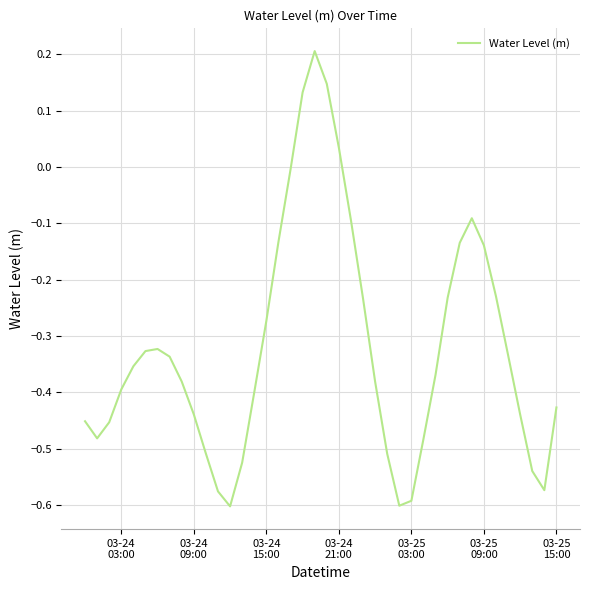

Reading right to left, extract all data points from this chart.

-0.4	-0.6	-0.5	-0.4	-0.3	-0.2	-0.1	-0.1	-0.1	-0.2	-0.4	-0.5	-0.6	-0.6	-0.5	-0.4	-0.2	-0.1	0.0	0.1	0.2	0.1	-0.0	-0.1	-0.3	-0.4	-0.5	-0.6	-0.6	-0.5	-0.4	-0.4	-0.3	-0.3	-0.3	-0.4	-0.4	-0.5	-0.5	-0.5